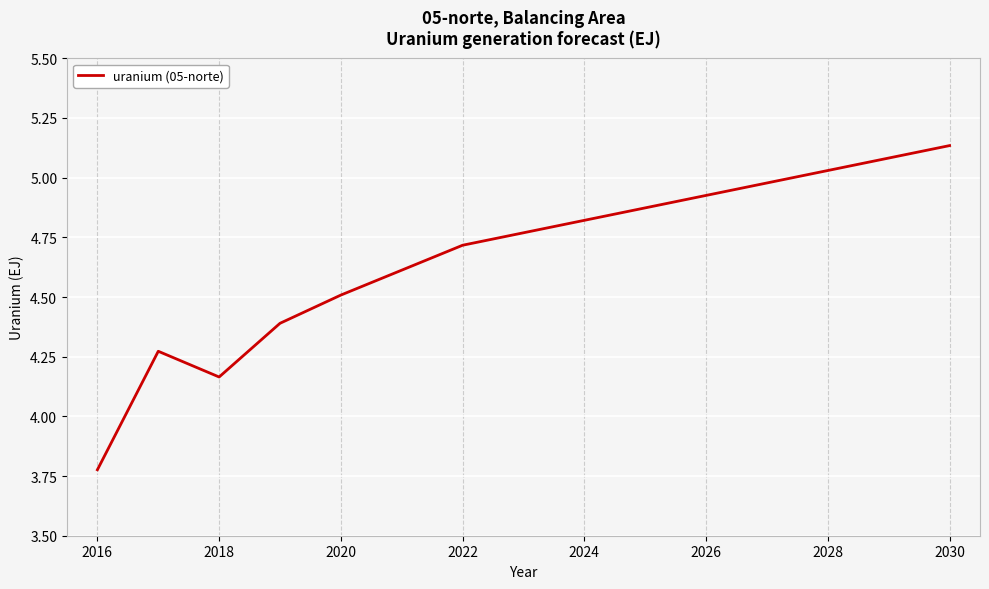

How many values exceed 4?

14